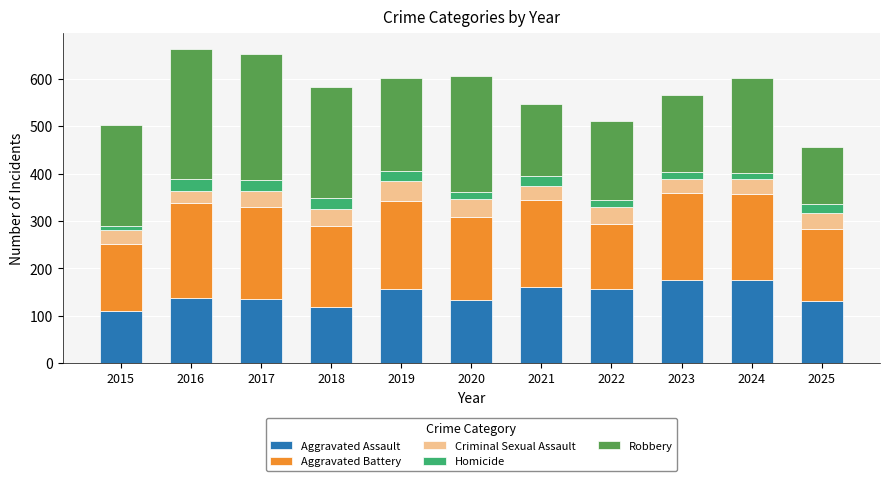

What is the sum of all Aggravated Assault values?

1590